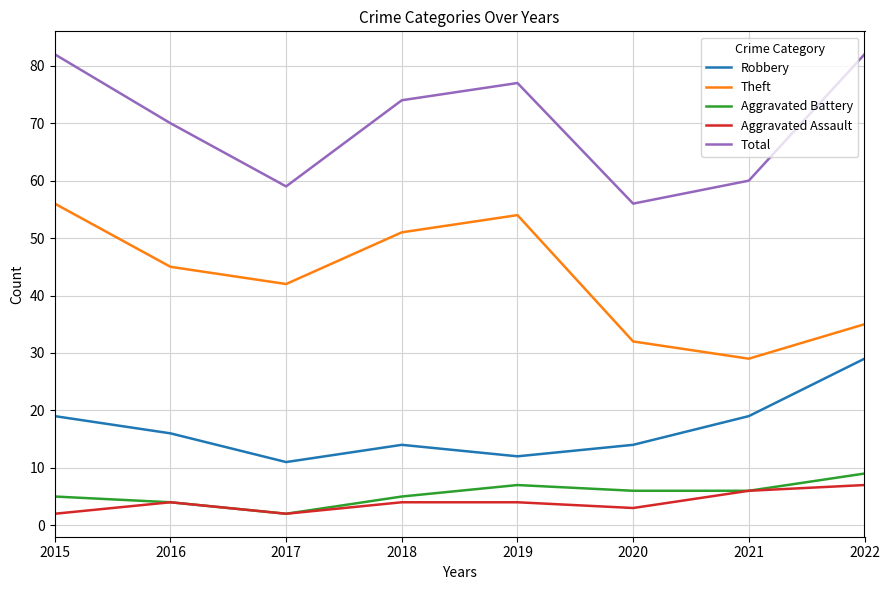

In Aggravated Battery, how many points are higher than both neighbors (excluding endpoints)?

1